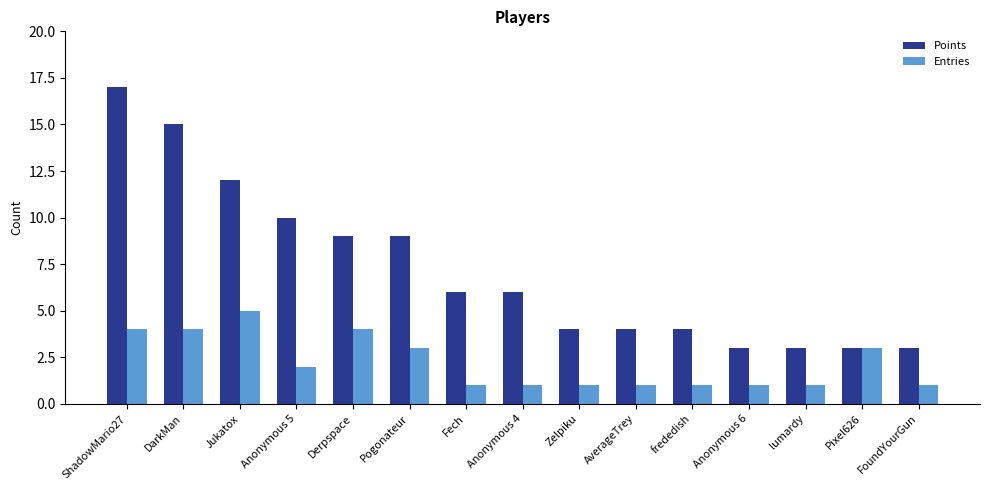

What is the minimum value for Points?

3